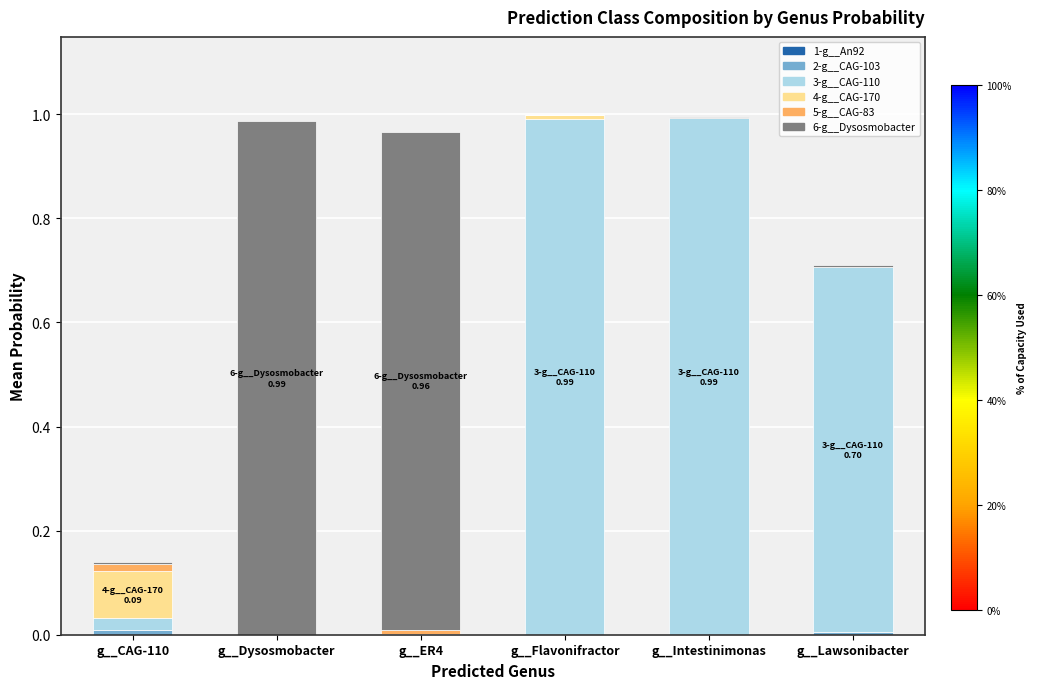

Are the bars horizontal?

No